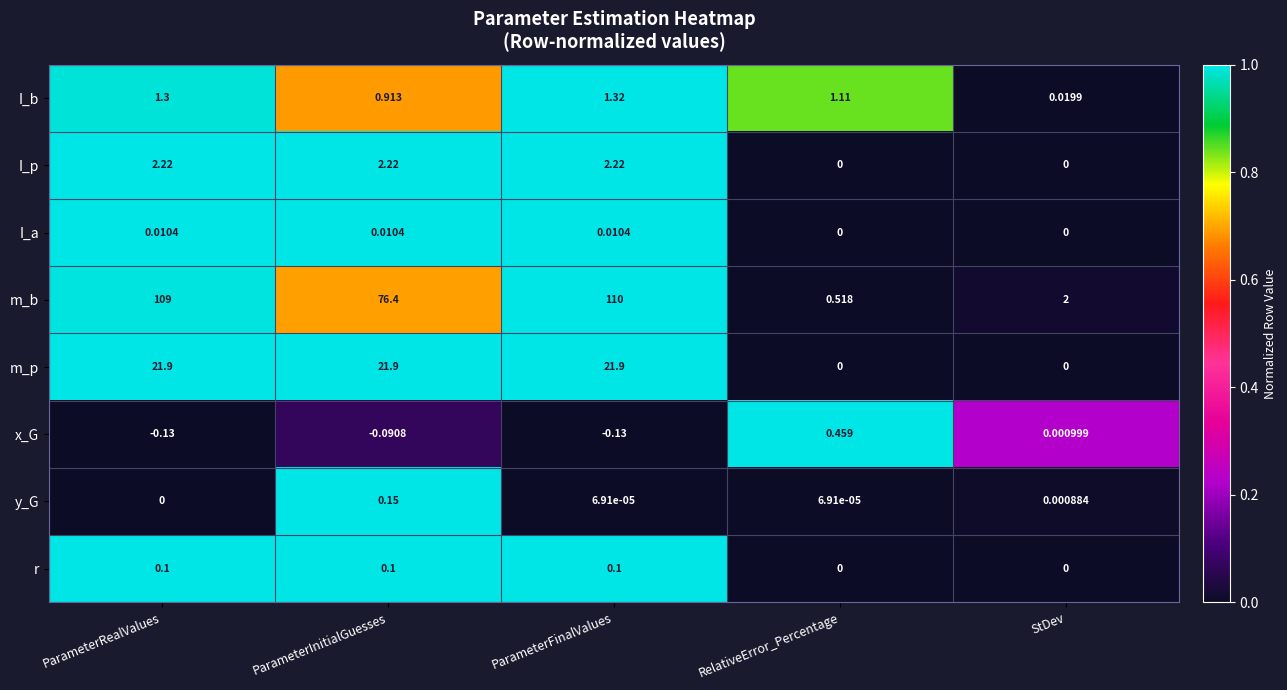

At which category does the chart reach its peak across all series?

ParameterFinalValues